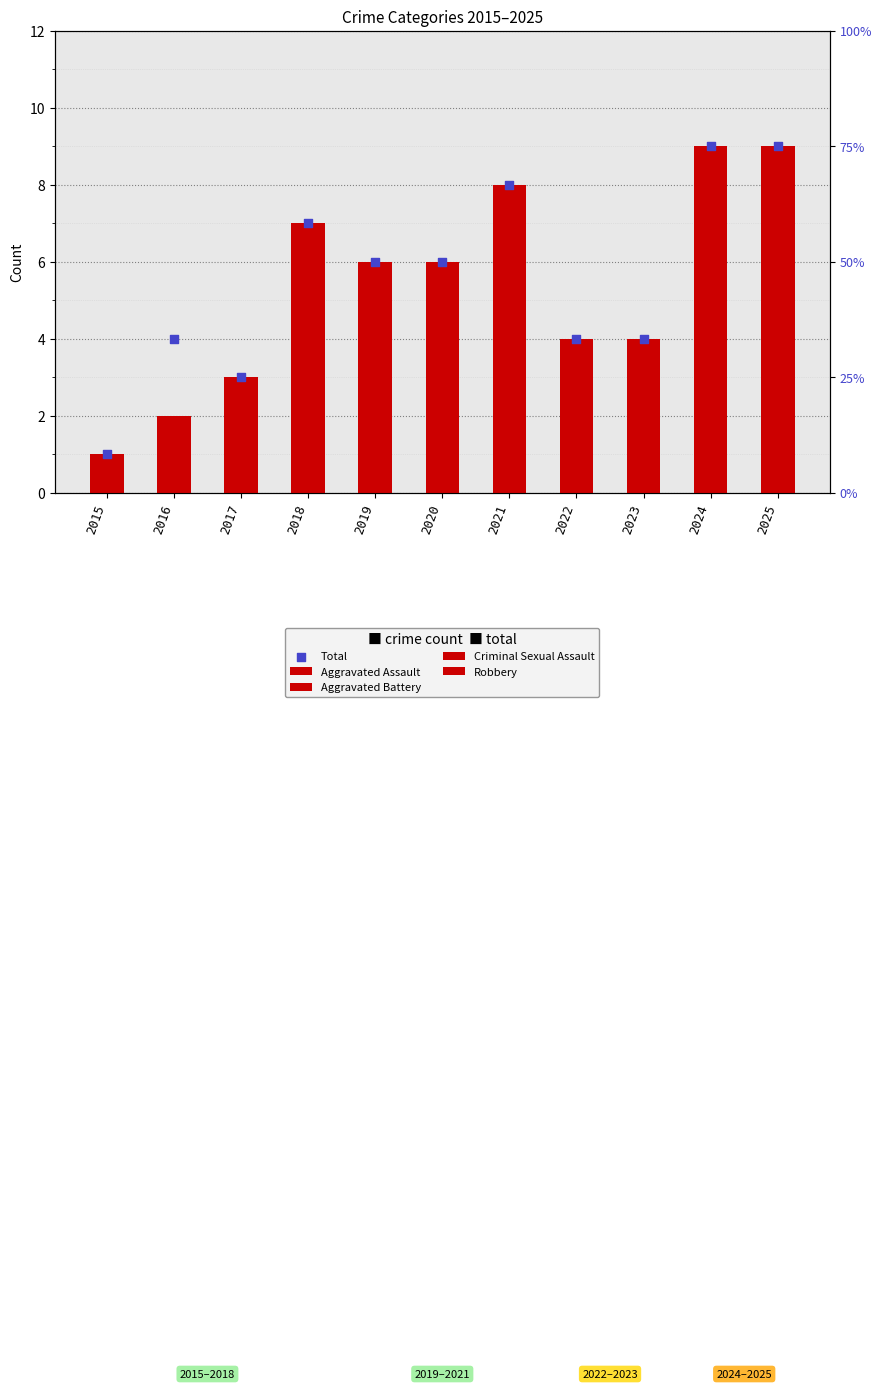

At how many categories does at least one series exceed 1?

10